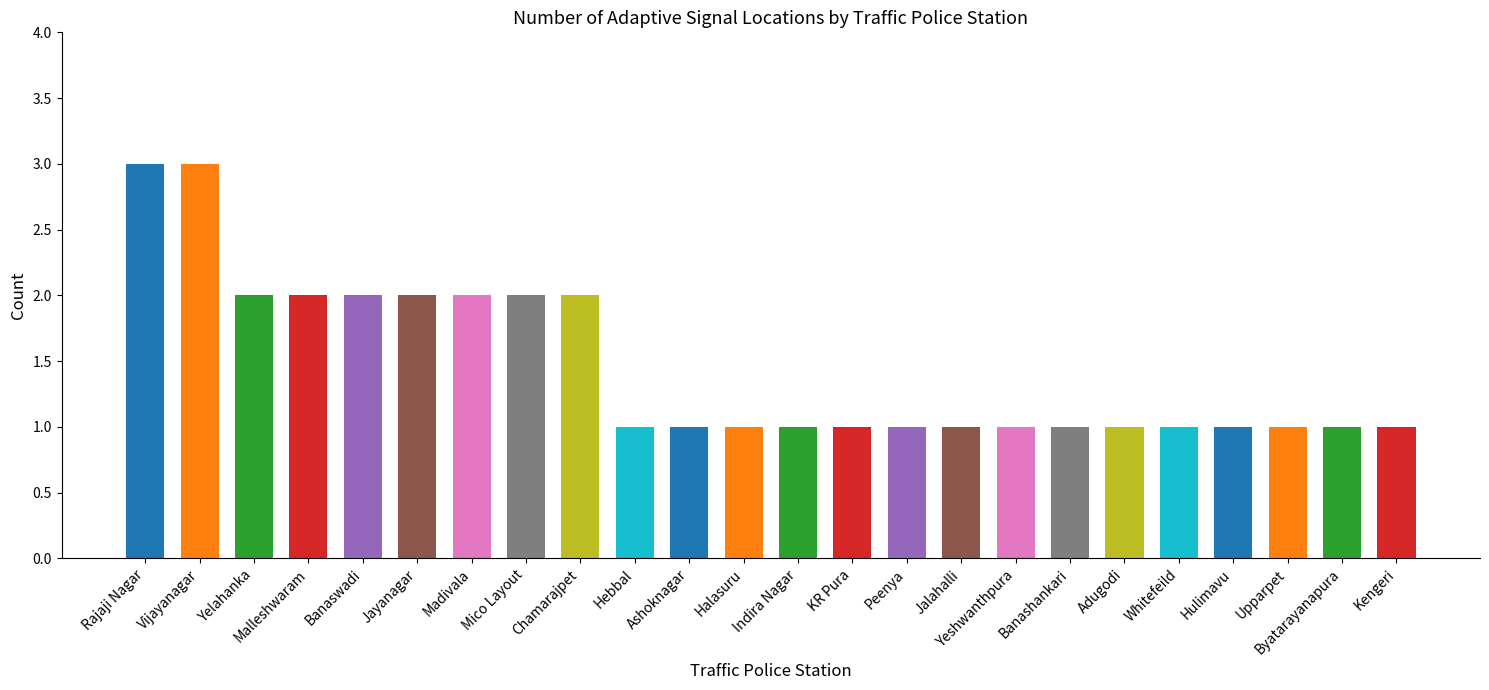

Which has a higher value, Chamarajpet or Hebbal?

Chamarajpet